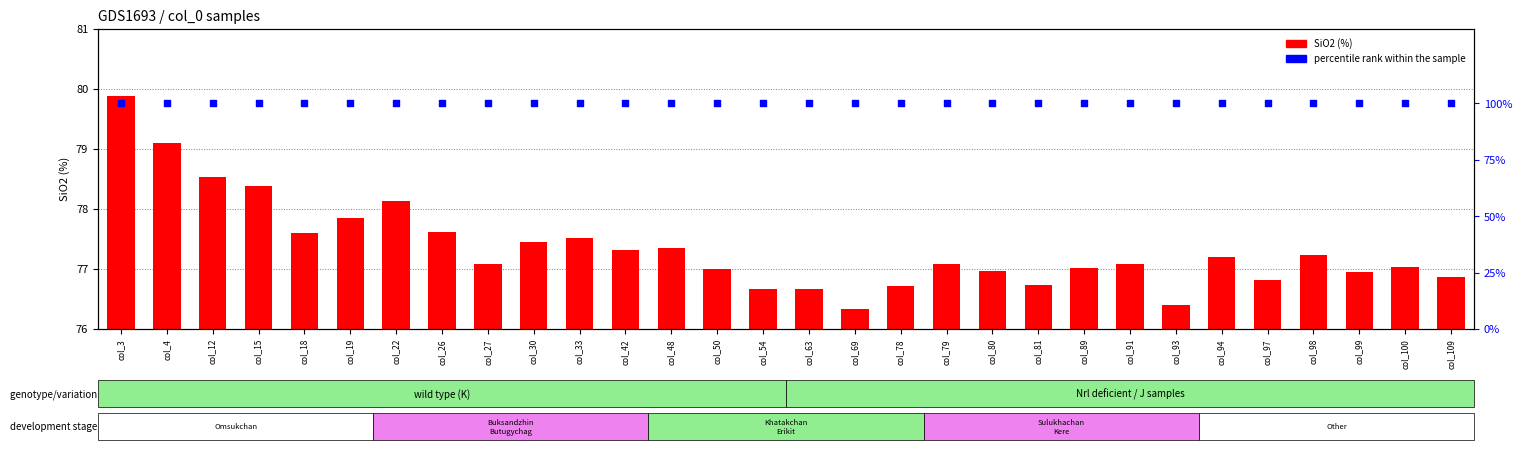

Is the value of percentile rank within the sample at col_80 greater than the value of SiO2 at col_91?

Yes